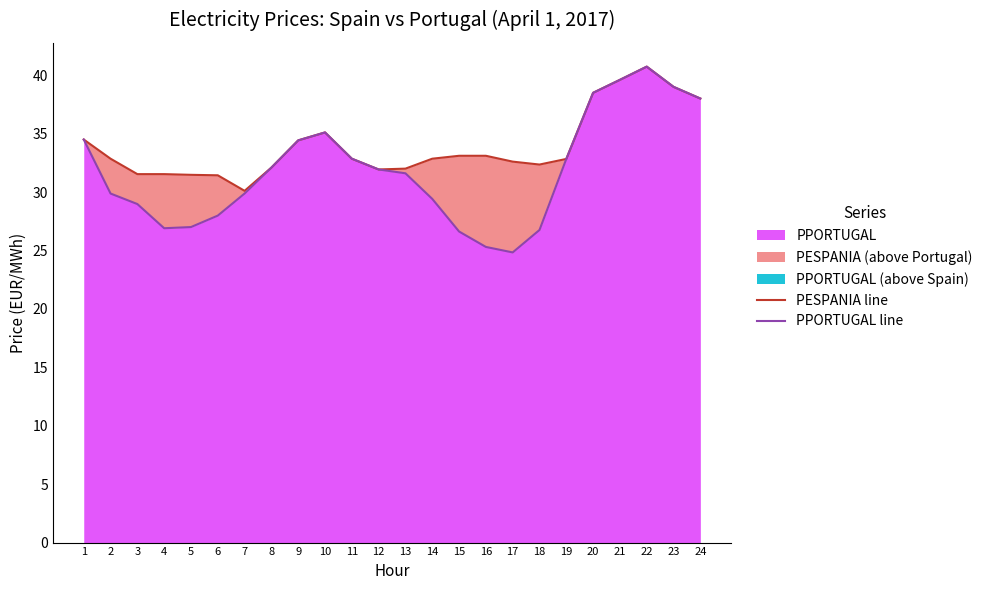

At which category is the sum across all series the highest?

22